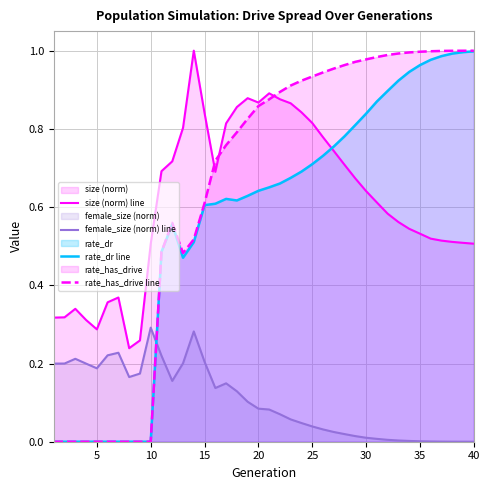

At which label does female_size (norm) line reach its peak?

10